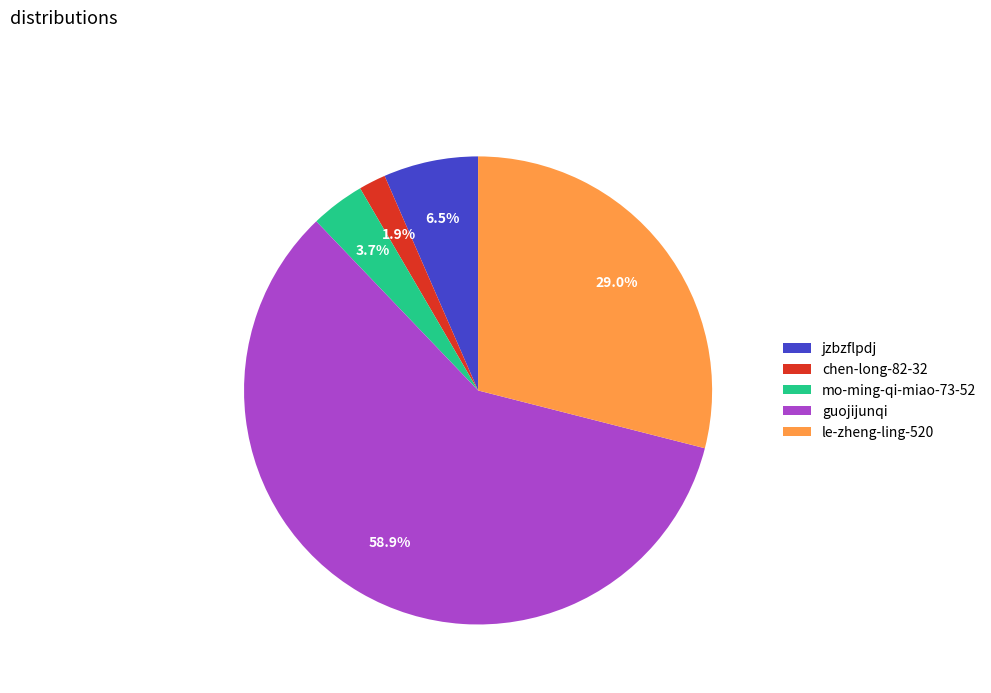

What portion of the pie excludes le-zheng-ling-520?

71.0%